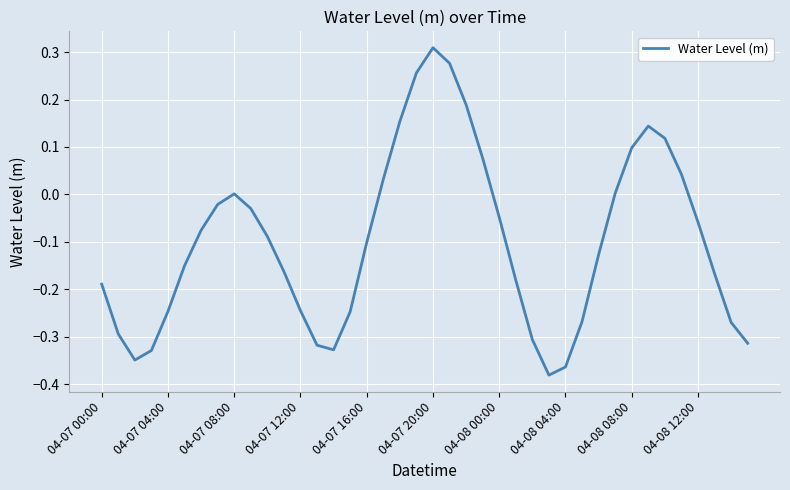

How many interior local valleys (lower than both neighbors) does the data have?

3